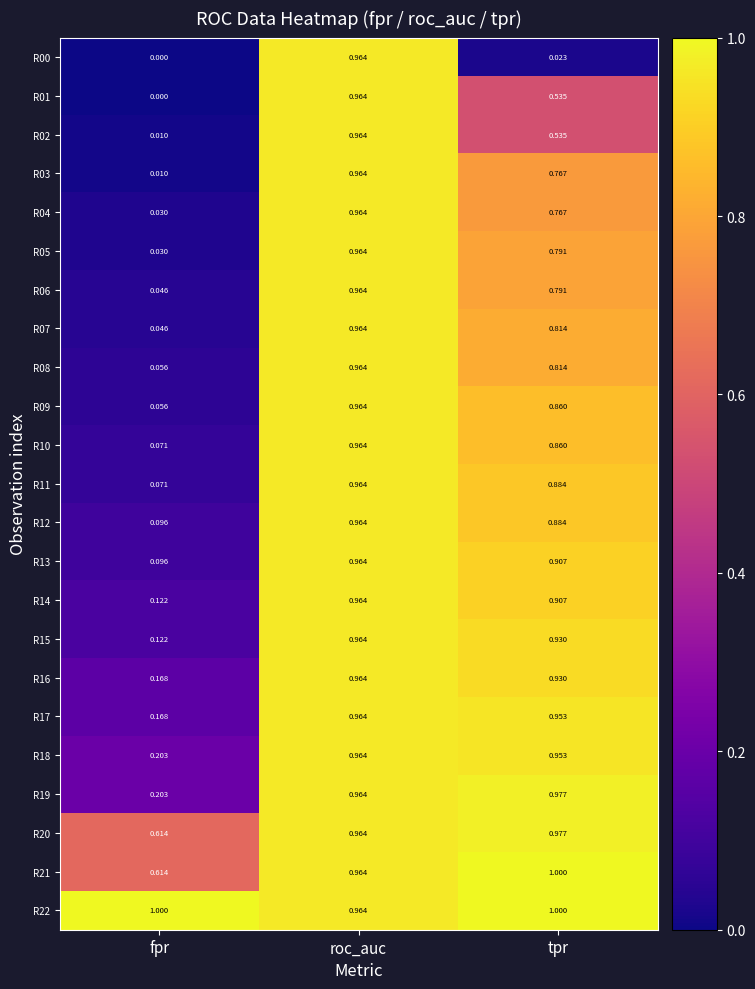

At which label is R20 closest to 0?

fpr